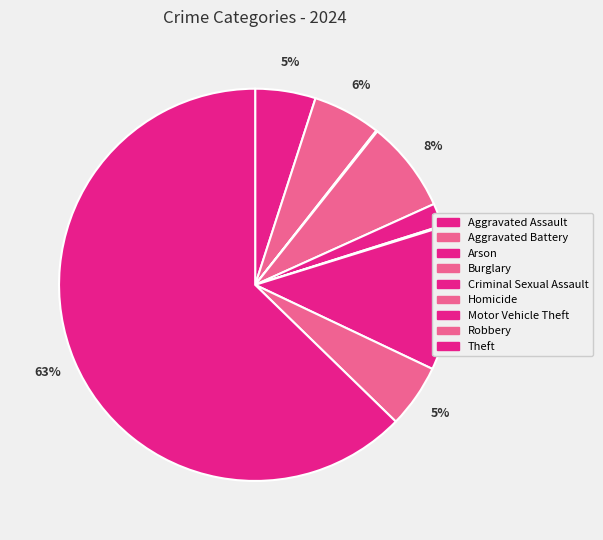

To the nearest percent, what portion does Theft represent?

63%